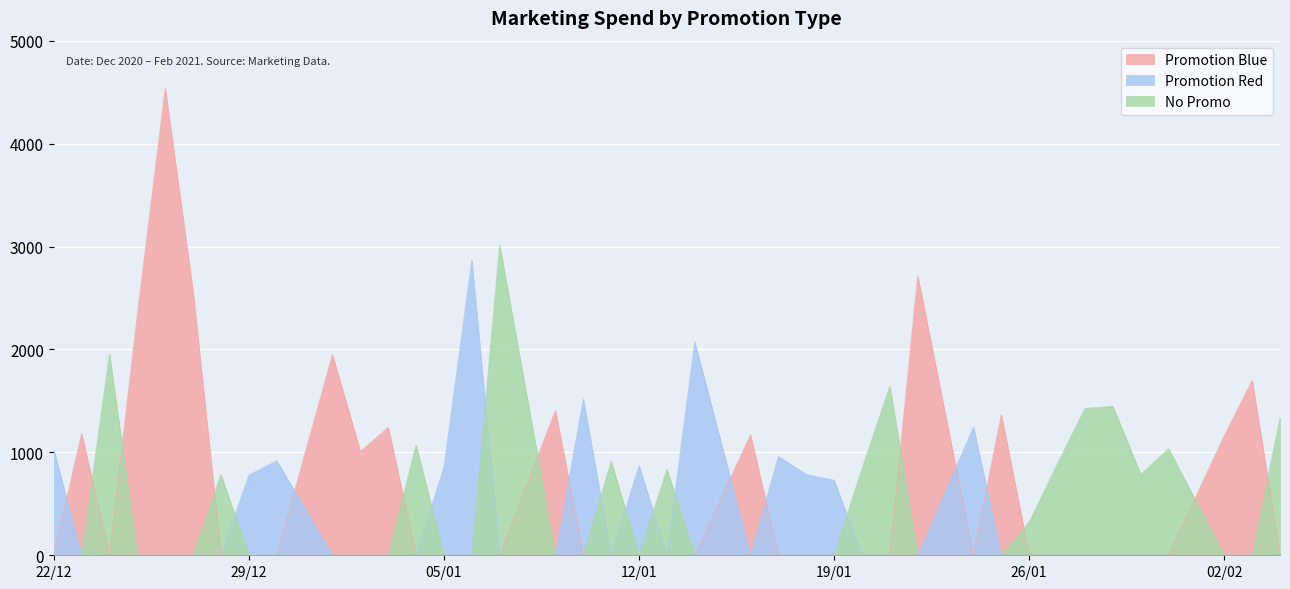

In Promotion Red, how many points are lower than both neighbors (excluding endpoints)?

3